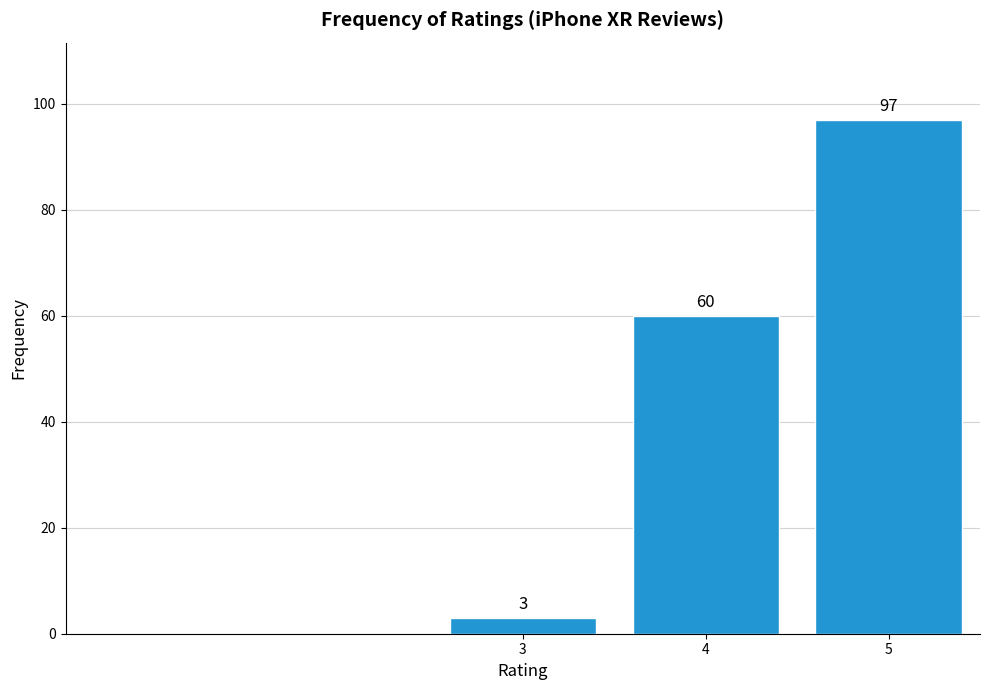

Reading left to right, extract all data points from this chart.

3=3	4=60	5=97